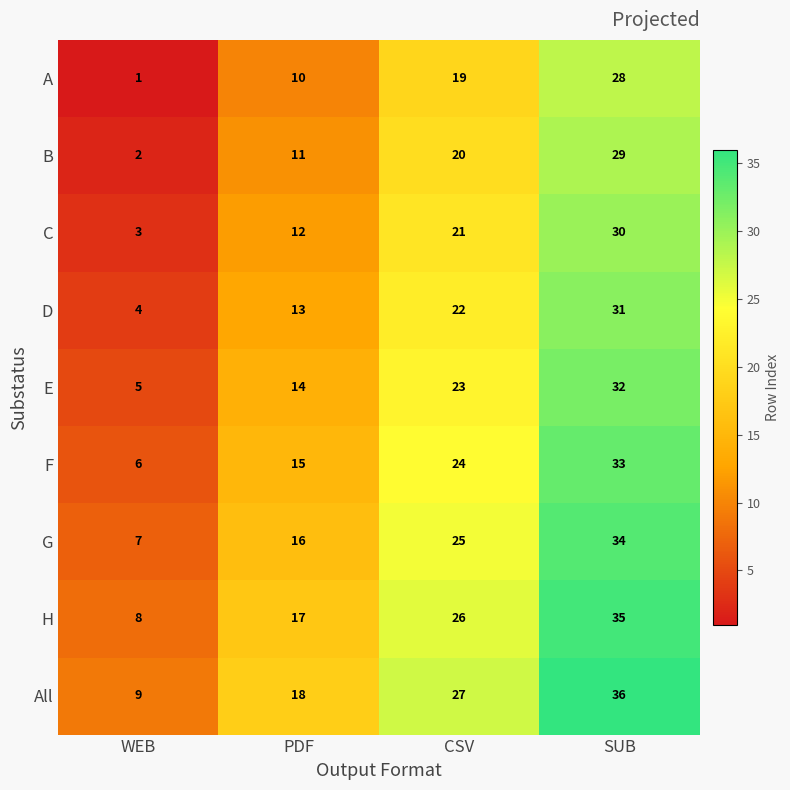

What is the total value across all series at WEB?

45